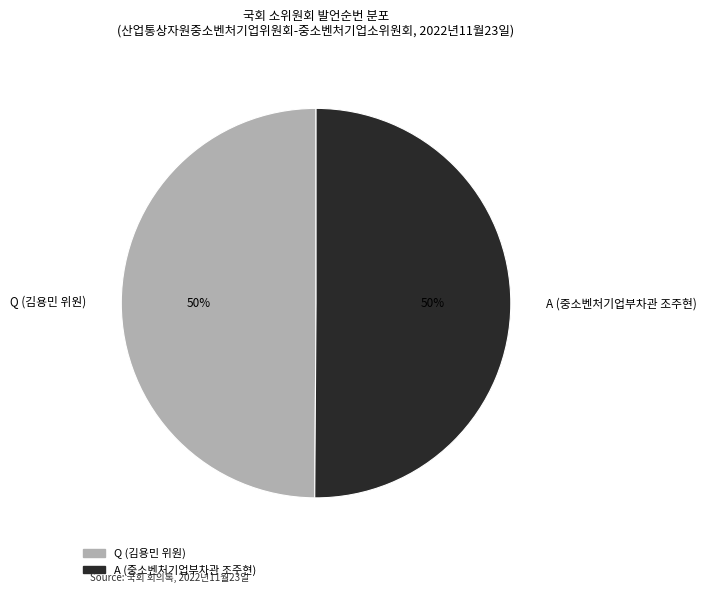

To the nearest percent, what is the average slice percentage?

50%